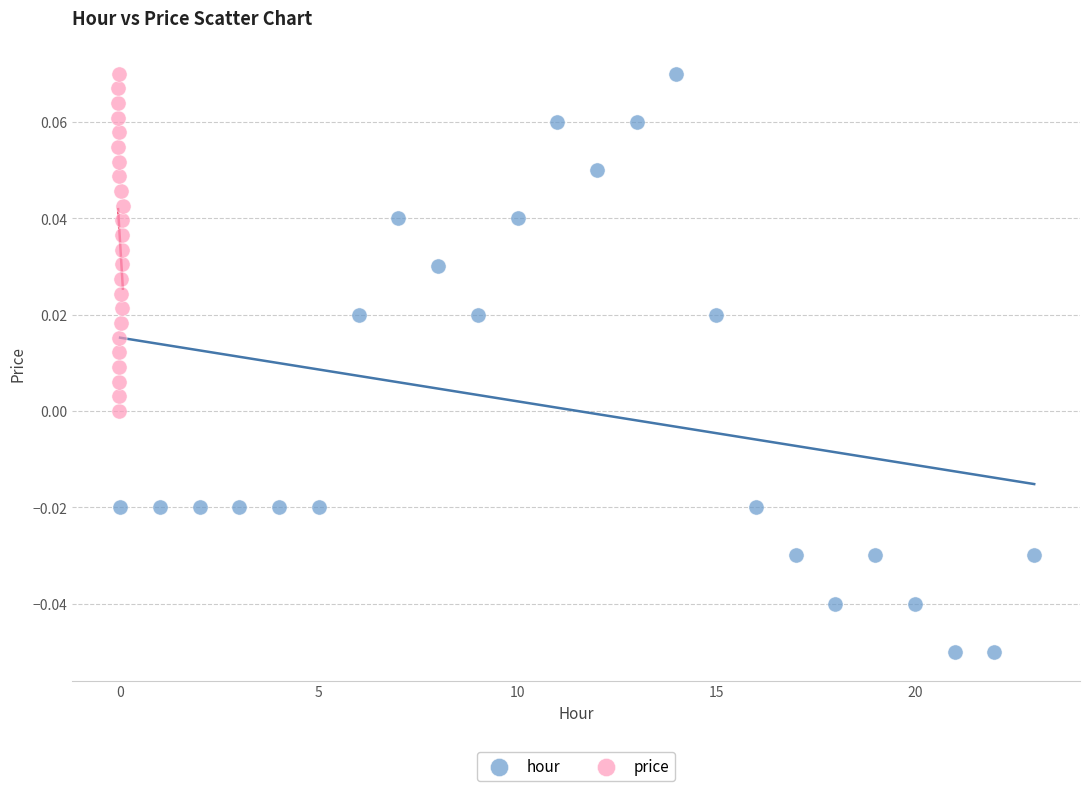

Which series has the largest Y range (max minus min)?

hour